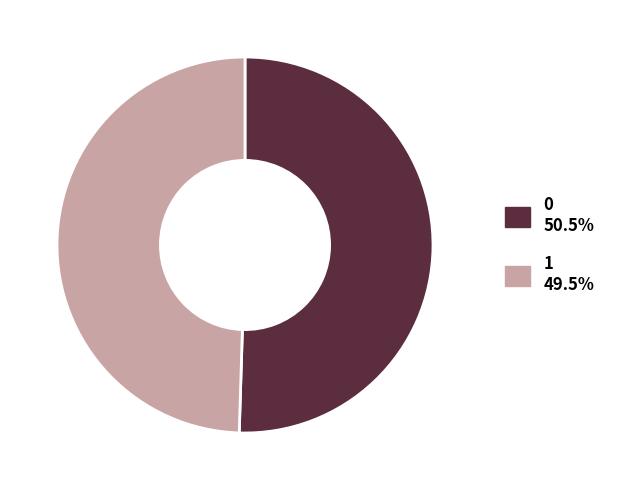

What is the ratio of the value at 1 to the value at 0?

1.0